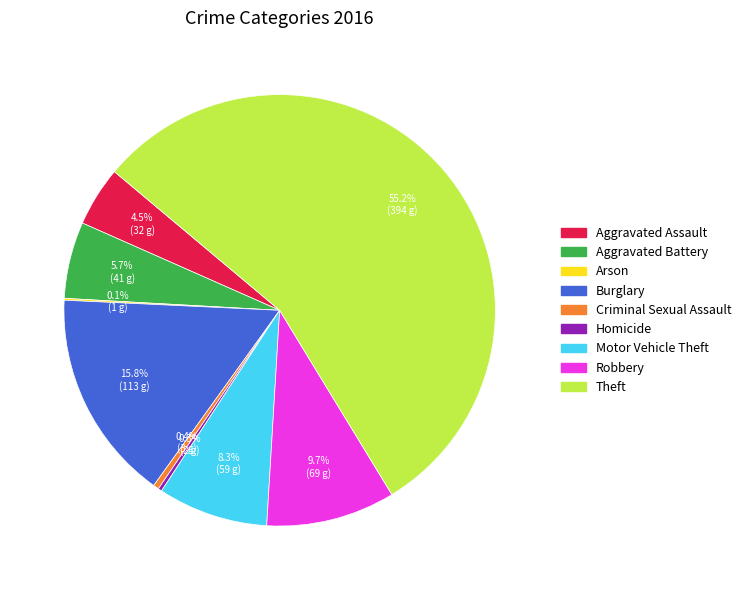

To the nearest percent, what is the difference between the largest and smallest slice percentages?

55%